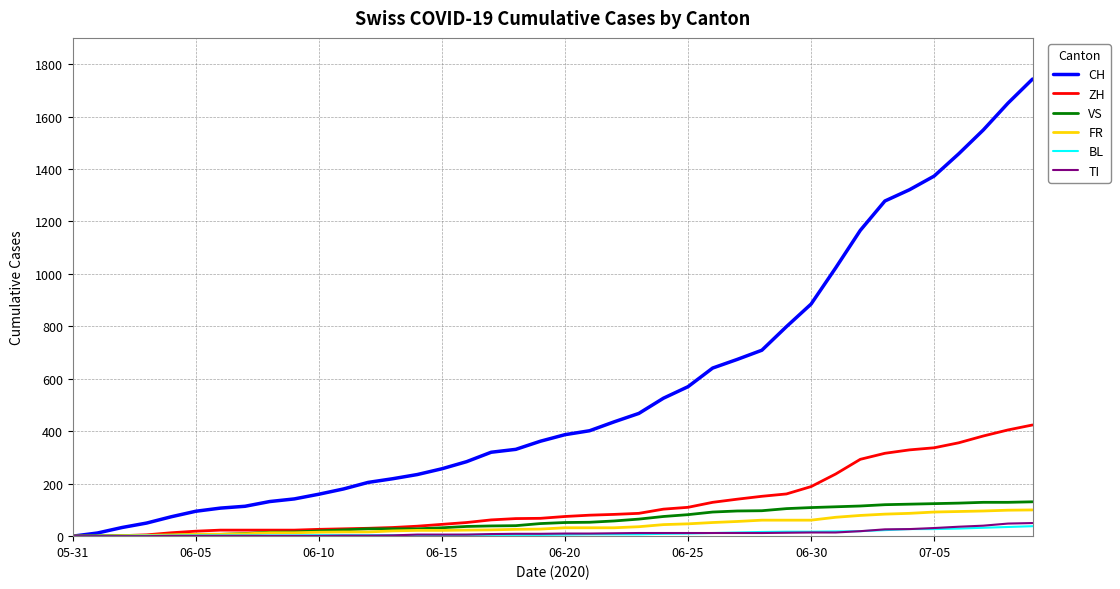

Which series has the largest total across all categories?

CH